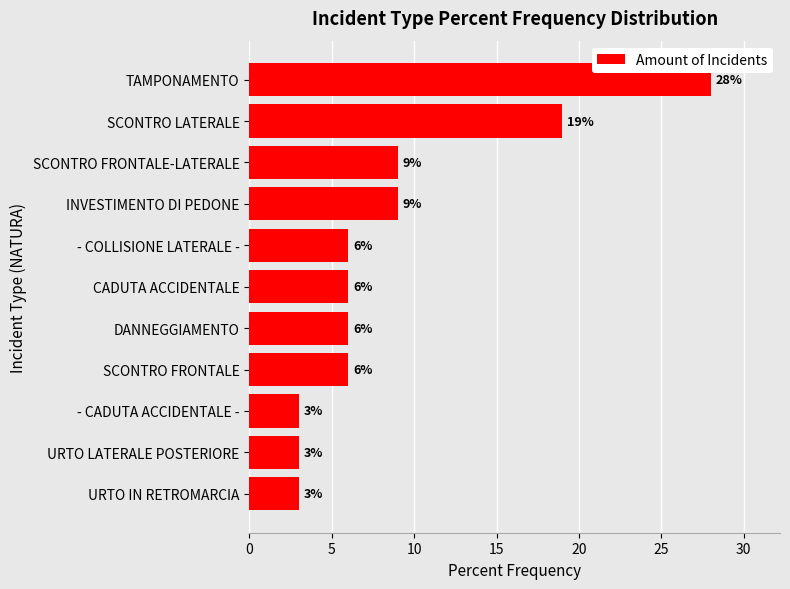

Which has a higher value, INVESTIMENTO DI PEDONE or SCONTRO LATERALE?

SCONTRO LATERALE